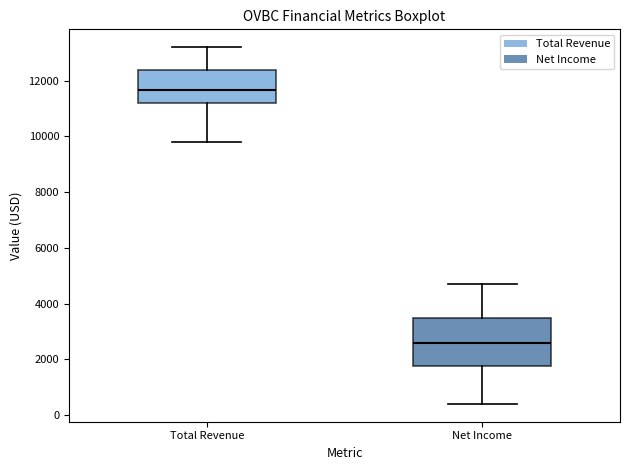

Reading left to right, read every box against the y-axis: the position of its median line, the range the box covers, and the ends of its whiskers. The values are not printed on the chart, so give them approximately, as read against the axis.

Total Revenue: median 11600, box 11200 to 12400, whiskers 9800 to 13200
Net Income: median 2600, box 1800 to 3400, whiskers 400 to 4800